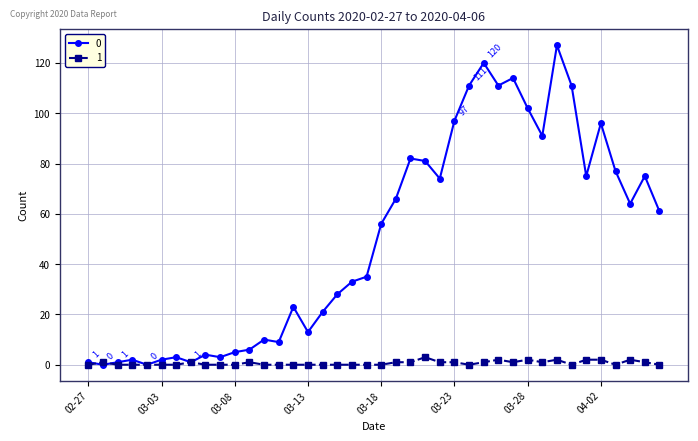

What is the maximum value shown in the chart?

127